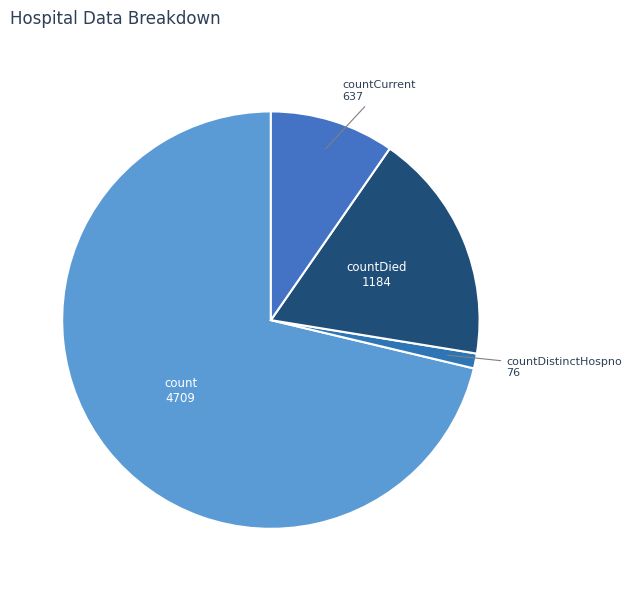

Which slice is the largest?

count